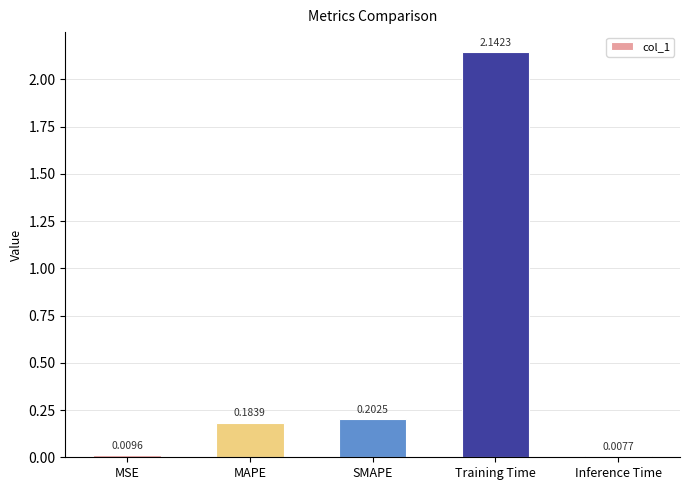

Does the chart contain any negative values?

No